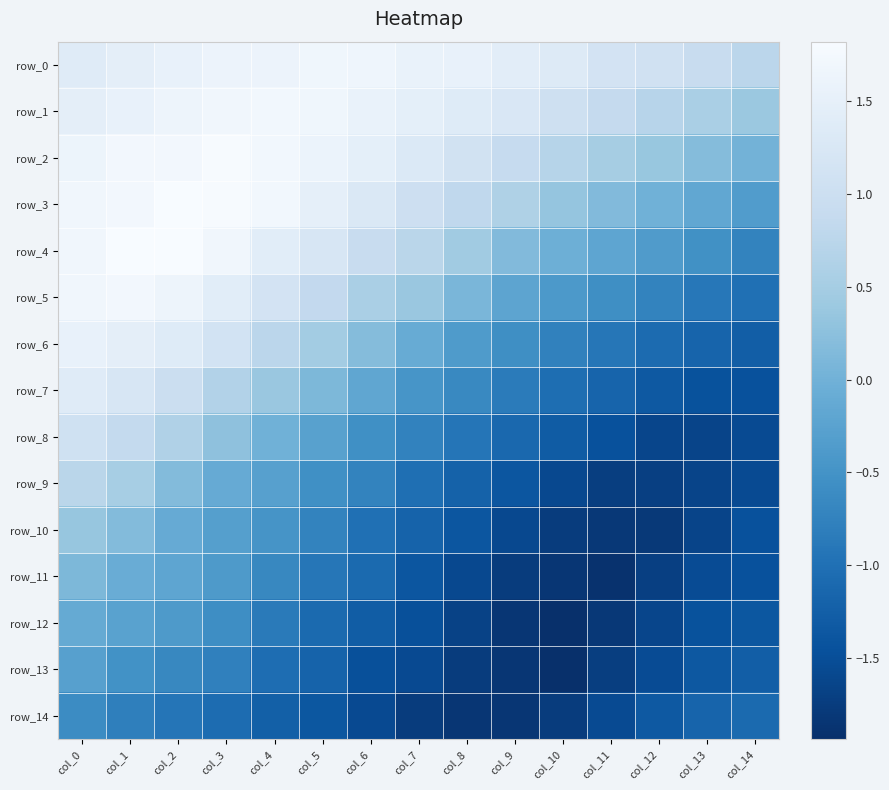

What is the lowest value of the row_10 series?

-1.8